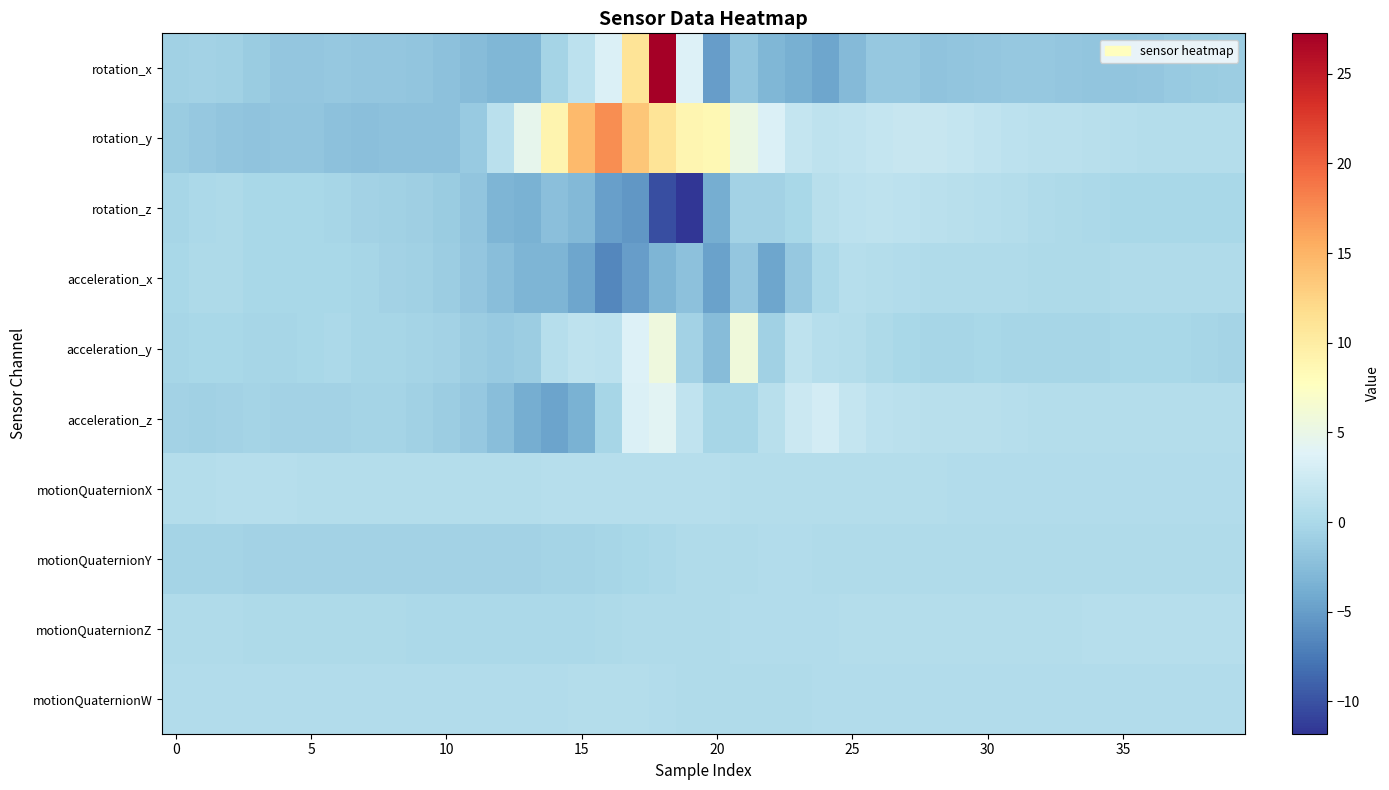

Reading left to right, transcribe all the data shown in this chart.

rotation_x: -0.8	-0.6	-0.7	-1.2	-1.6	-1.6	-1.5	-1.6	-1.7	-1.8	-2.2	-2.6	-3.0	-3.0	-0.5	1.2	3.5	11.0	27.3	3.7	-5.0	-1.7	-3.0	-3.6	-4.5	-2.8	-1.5	-1.6	-1.9	-1.9	-1.6	-1.5	-1.5	-1.6	-1.8	-1.7	-1.7	-1.4	-1.3	-1.0
rotation_y: -1.2	-1.4	-1.8	-2.0	-1.9	-1.9	-2.1	-2.2	-2.2	-2.1	-2.2	-1.3	1.1	4.6	9.1	14.5	17.5	13.6	11.0	8.9	8.5	5.2	3.5	1.9	1.4	1.5	1.8	2.0	2.1	1.8	1.5	1.2	1.2	1.1	0.9	0.7	0.6	0.7	0.7	0.6
rotation_z: -0.2	0.1	0.1	-0.1	-0.2	-0.1	-0.3	-0.6	-0.7	-0.9	-1.2	-1.9	-3.2	-3.5	-2.3	-2.9	-4.9	-5.5	-10.2	-11.8	-3.8	-0.6	-0.6	-0.1	0.9	1.3	1.3	1.2	1.1	0.9	0.7	0.6	0.4	0.2	0.0	-0.1	-0.1	-0.1	-0.1	-0.1
acceleration_x: -0.1	0.1	0.1	-0.1	-0.2	-0.2	-0.2	-0.3	-0.5	-0.7	-1.0	-1.6	-2.4	-3.1	-3.1	-4.4	-6.5	-5.0	-3.1	-2.1	-4.7	-1.7	-4.4	-1.5	0.0	0.7	0.7	0.5	0.4	0.4	0.4	0.3	0.2	0.2	0.2	0.3	0.4	0.4	0.4	0.4
acceleration_y: -0.2	-0.1	-0.1	-0.3	-0.3	-0.1	-0.1	-0.2	-0.3	-0.4	-0.6	-1.1	-1.3	-1.0	0.8	1.4	1.2	3.8	5.7	-0.6	-2.6	5.8	-0.7	1.4	0.8	0.7	0.2	-0.2	-0.2	-0.2	-0.2	-0.2	-0.2	-0.3	-0.2	-0.2	-0.2	-0.1	-0.3	-0.4
acceleration_z: -0.6	-0.7	-0.5	-0.4	-0.5	-0.6	-0.6	-0.4	-0.5	-0.8	-1.1	-1.5	-2.5	-3.8	-4.5	-3.5	-0.4	3.6	4.2	1.6	-0.4	-0.2	1.0	2.3	2.9	1.8	1.3	1.1	1.0	0.9	0.9	0.8	0.6	0.6	0.7	0.7	0.6	0.6	0.6	0.6
motionQuaternionX: 0.7	0.7	0.7	0.7	0.7	0.7	0.7	0.7	0.7	0.7	0.7	0.7	0.7	0.7	0.7	0.7	0.7	0.7	0.8	0.8	0.8	0.7	0.7	0.6	0.6	0.6	0.6	0.6	0.6	0.5	0.5	0.5	0.5	0.5	0.5	0.5	0.4	0.4	0.4	0.4
motionQuaternionY: -0.5	-0.5	-0.5	-0.5	-0.5	-0.5	-0.5	-0.6	-0.6	-0.6	-0.6	-0.6	-0.5	-0.5	-0.5	-0.4	-0.2	-0.1	0.1	0.3	0.4	0.4	0.4	0.4	0.4	0.4	0.4	0.4	0.3	0.3	0.3	0.3	0.3	0.3	0.3	0.3	0.3	0.3	0.3	0.3
motionQuaternionZ: 0.3	0.3	0.3	0.2	0.2	0.2	0.2	0.2	0.1	0.1	0.1	0.0	0.0	-0.0	0.0	0.1	0.2	0.3	0.3	0.3	0.4	0.4	0.5	0.5	0.5	0.6	0.6	0.6	0.6	0.6	0.7	0.7	0.7	0.7	0.7	0.7	0.7	0.7	0.7	0.8
motionQuaternionW: 0.4	0.4	0.4	0.4	0.4	0.4	0.4	0.4	0.4	0.4	0.4	0.4	0.5	0.5	0.5	0.6	0.6	0.6	0.5	0.4	0.4	0.4	0.4	0.4	0.4	0.4	0.4	0.4	0.4	0.4	0.4	0.4	0.4	0.4	0.4	0.4	0.4	0.4	0.4	0.4